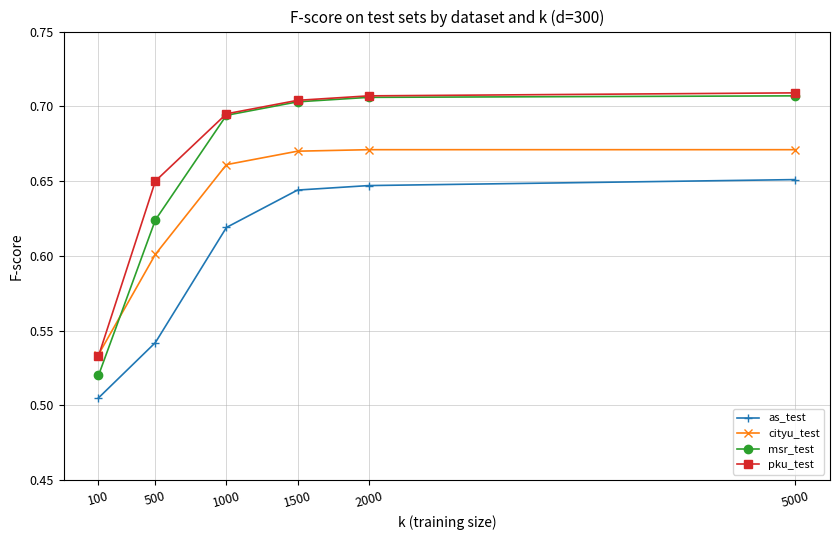

Which category has the lowest value across all series?

100